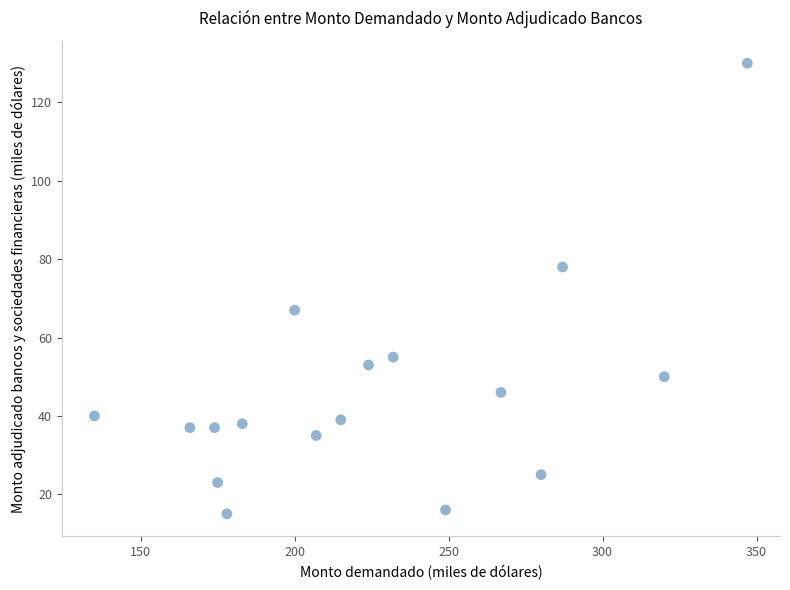

What is the range of Y values (max minus min)?

115